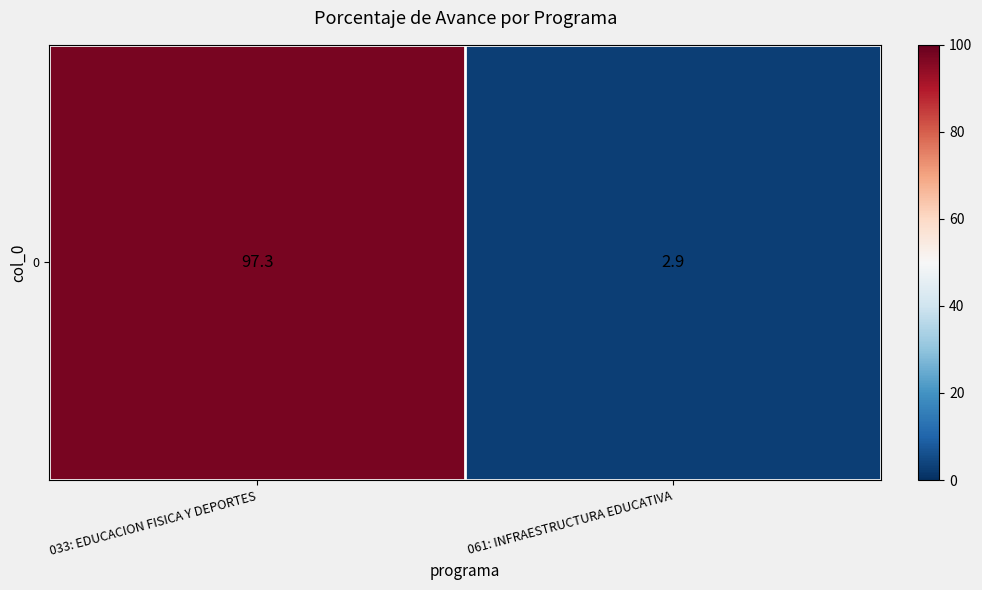

List the labels in order of value, largest first.

033: EDUCACION FISICA Y DEPORTES, 061: INFRAESTRUCTURA EDUCATIVA